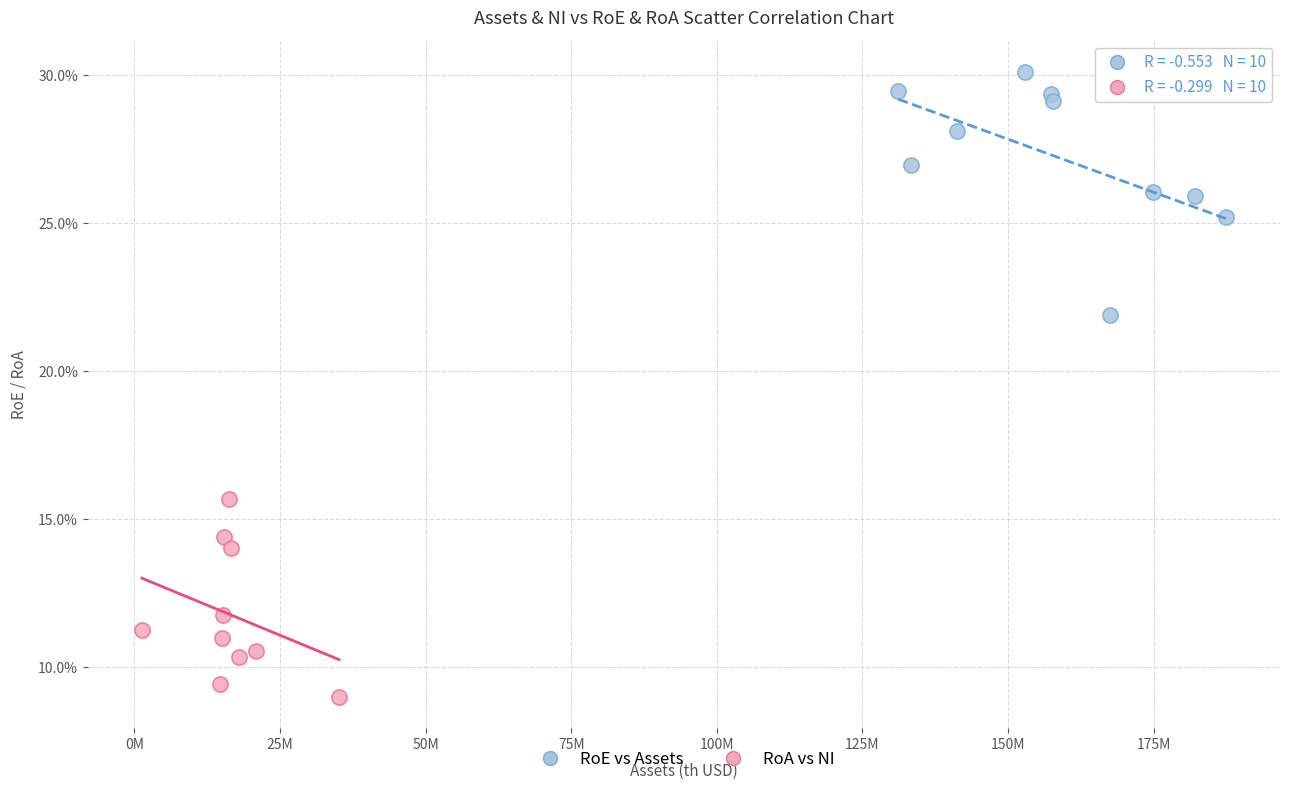

Which series reaches the minimum Y coordinate?

RoA vs NI